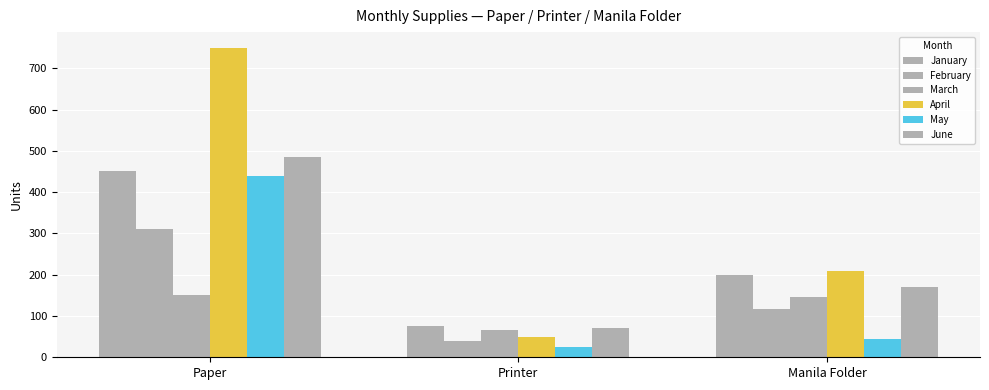

Where is April nearest to the value 400?

Manila Folder